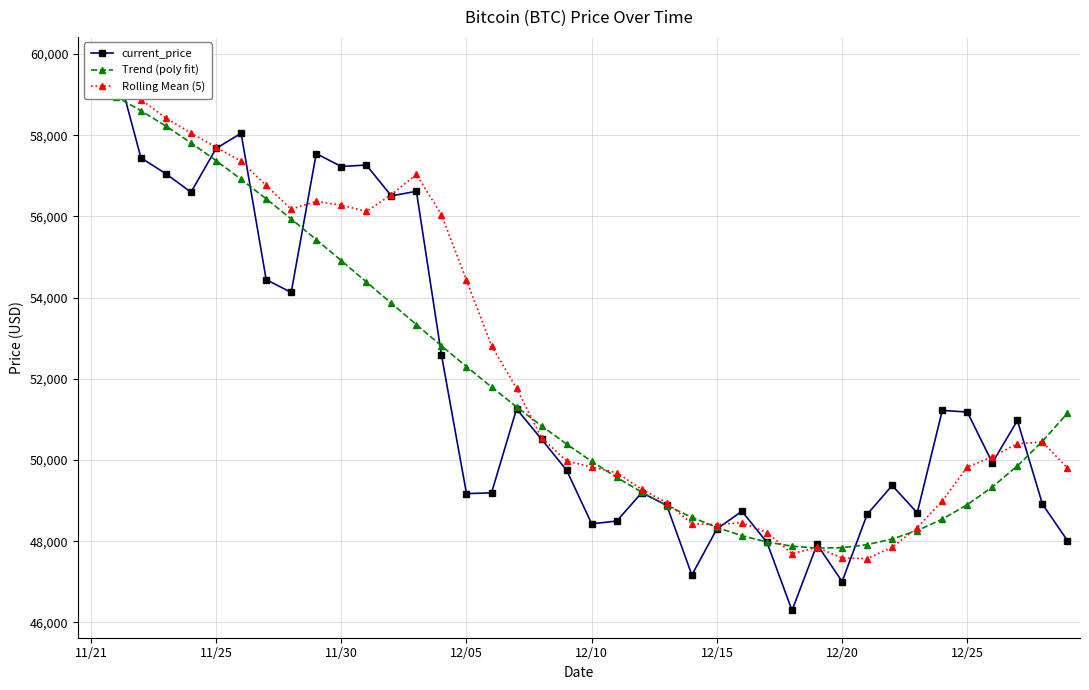

Which series has the largest range (max minus min)?

current_price